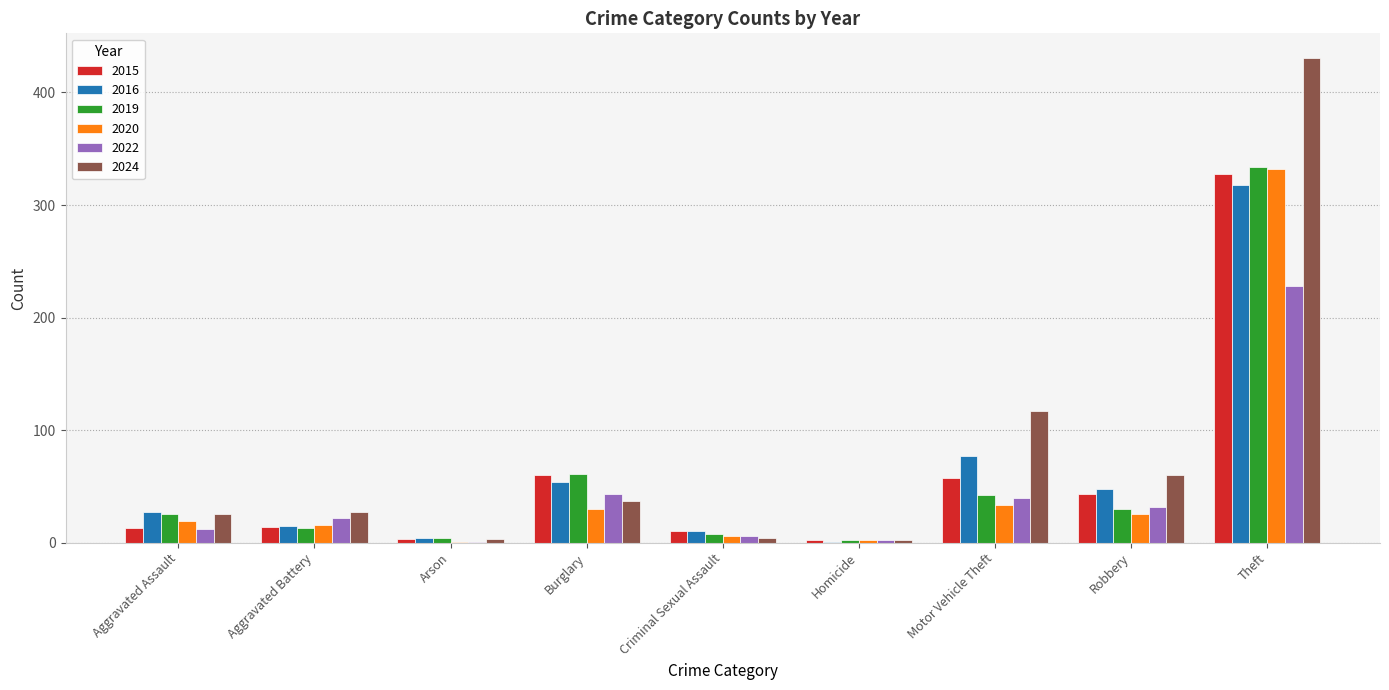

Which label corresponds to the largest value in the chart?

Theft